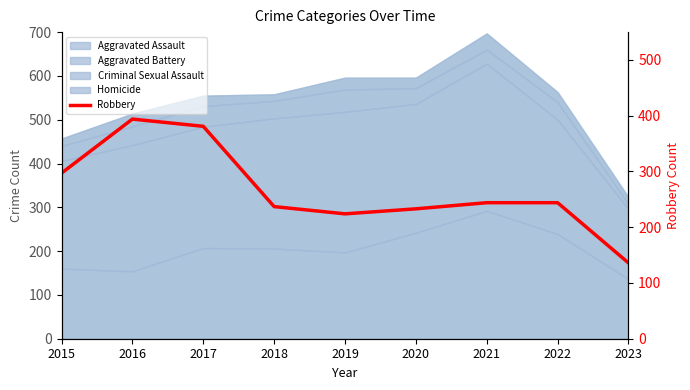

How many categories are shown in the chart?

9